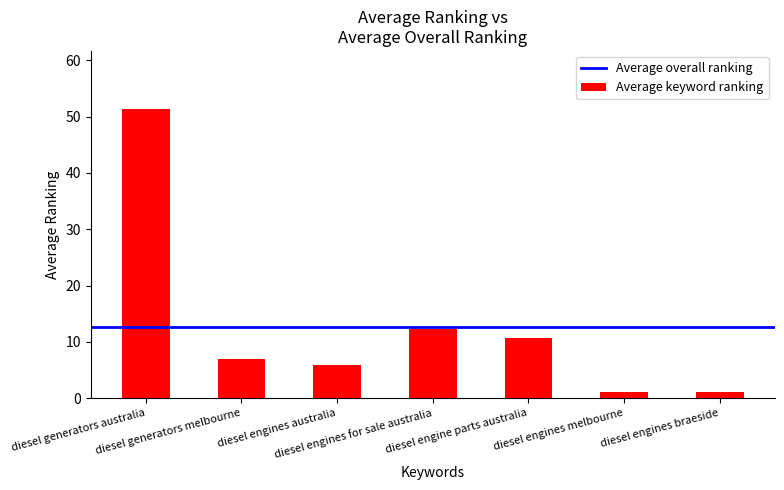

The value at diesel engines for sale australia is 12.2. True or false?

True